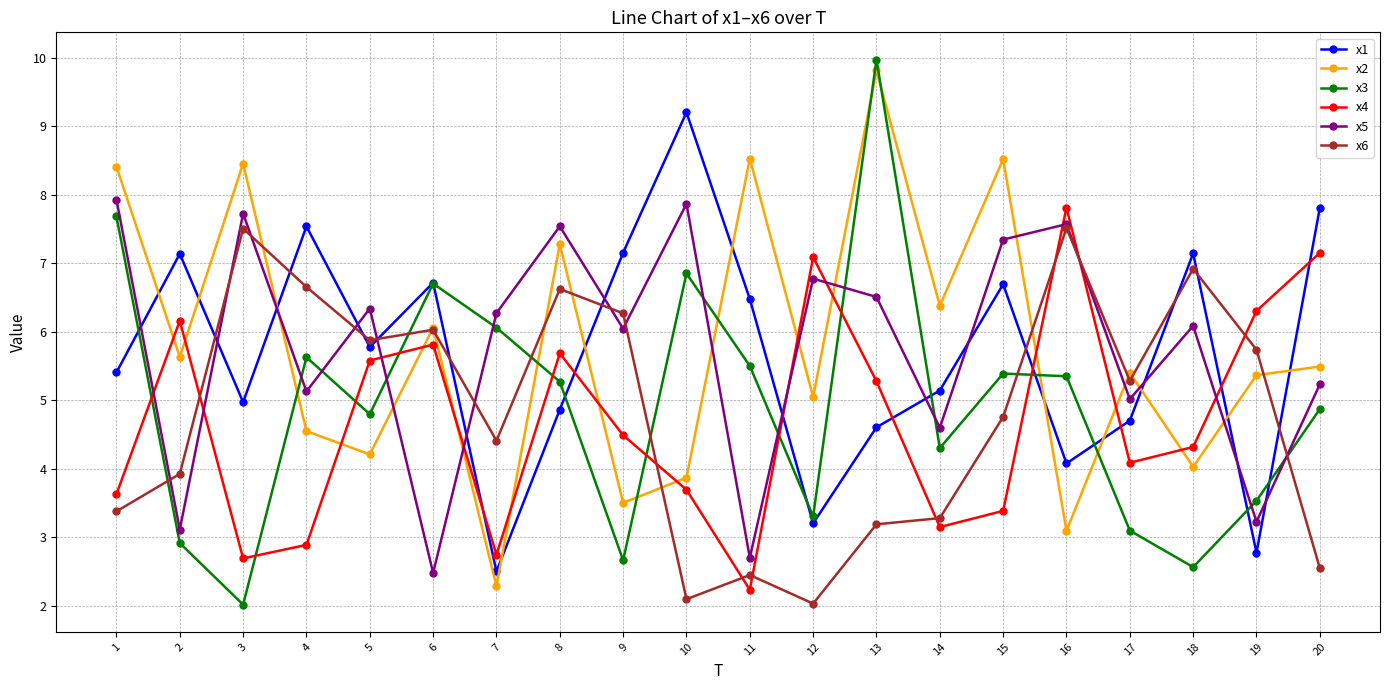

The value of x5 at 3 is 10.1. True or false?

False